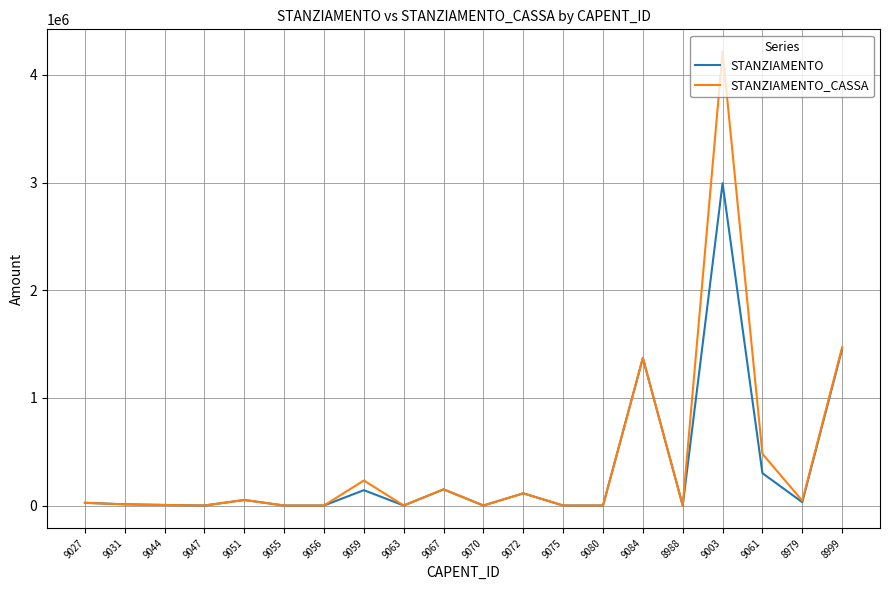

At which category is the sum across all series the highest?

9003